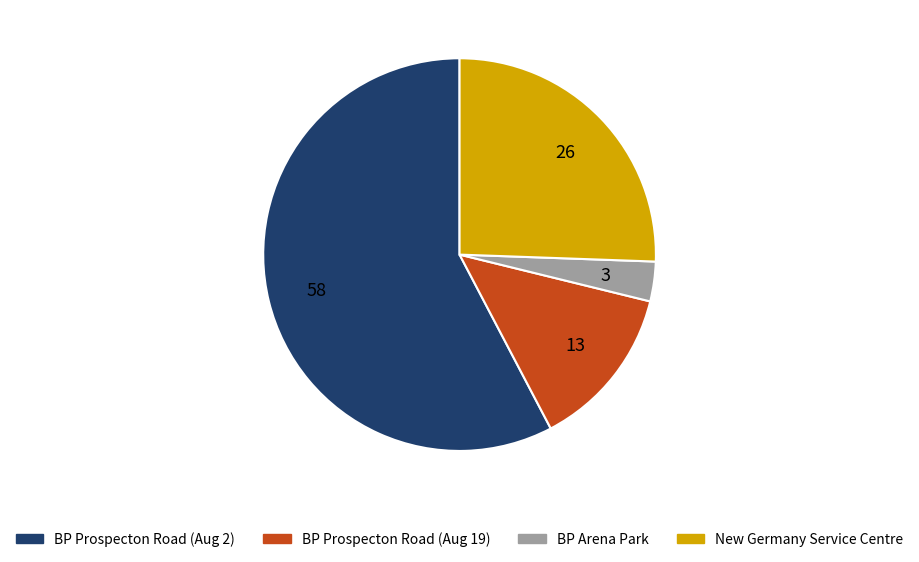

Is there any slice that represents more than half of the pie?

Yes